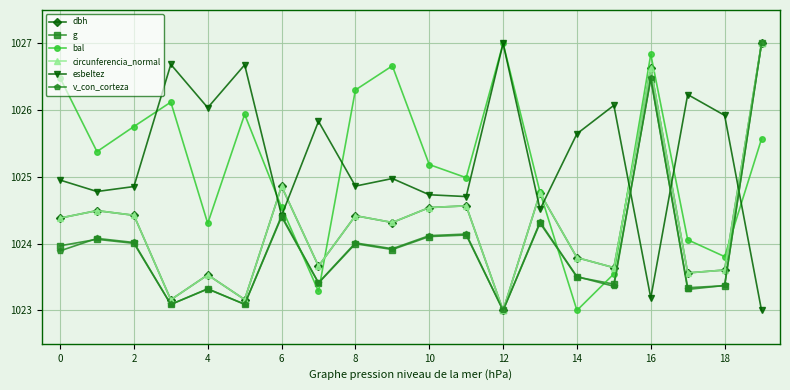

After their last crossing, which series has the higher values: bal or g?

g